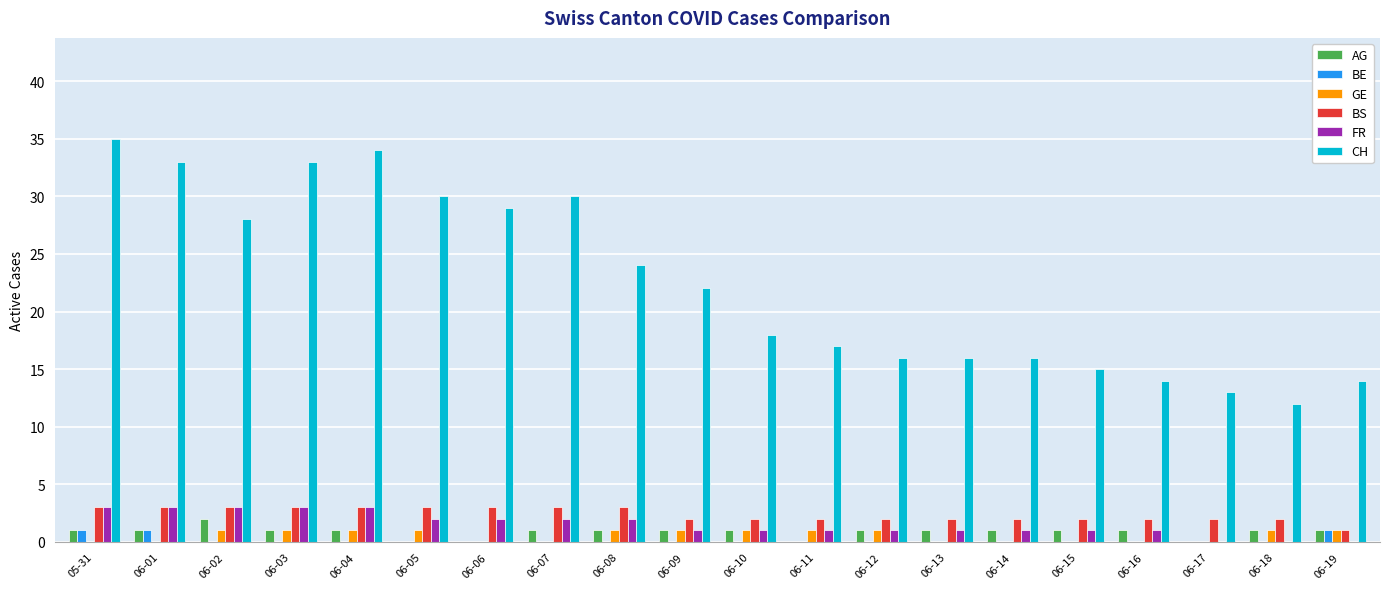

The AG series shows 1 at 05-31. True or false?

True